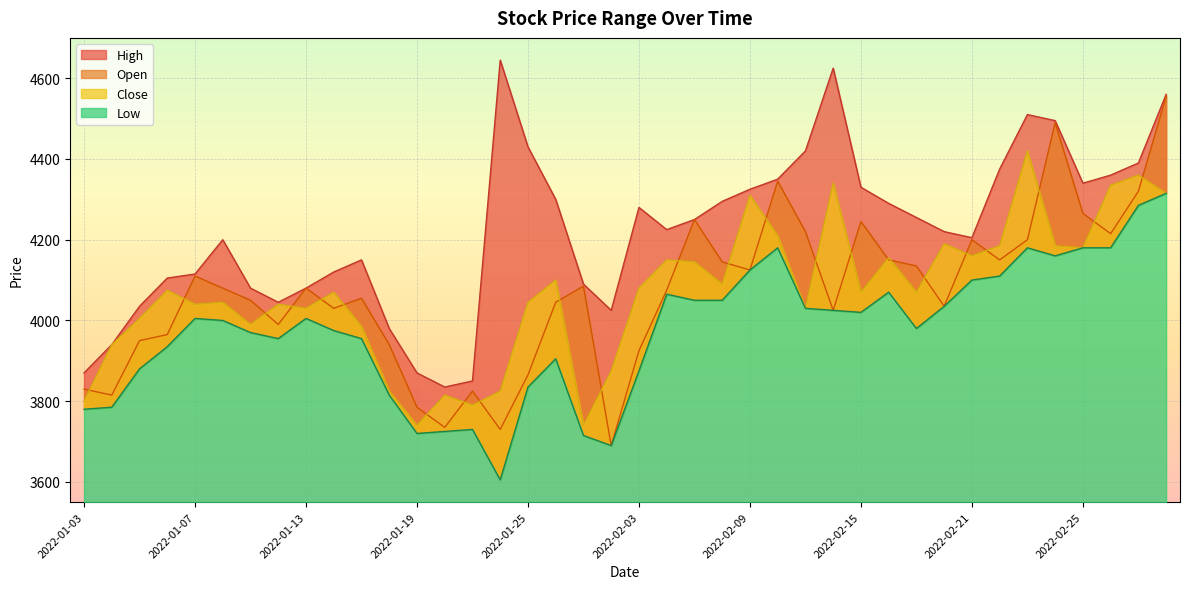

What is the average value of the Close series?

4069